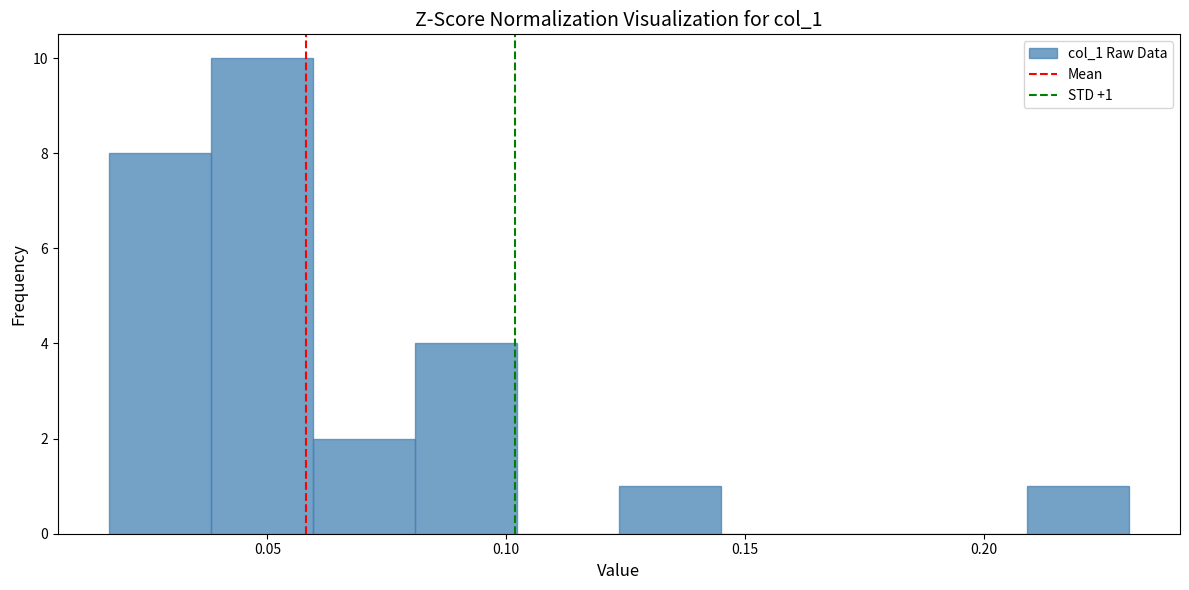

Over which range of the x-axis is the bar tallest?

0.040 to 0.060